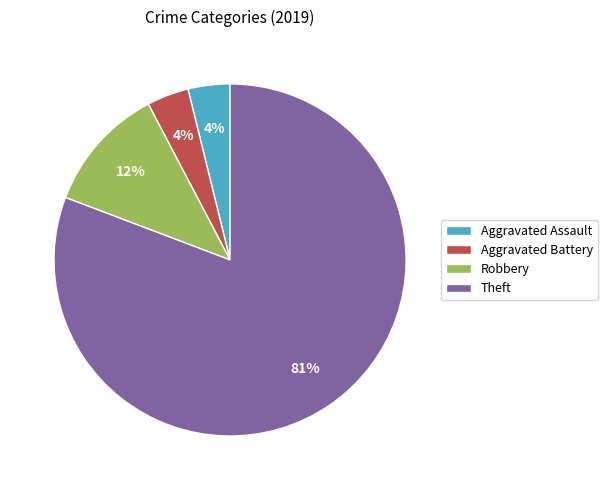

Between Aggravated Assault and Theft, which is larger?

Theft